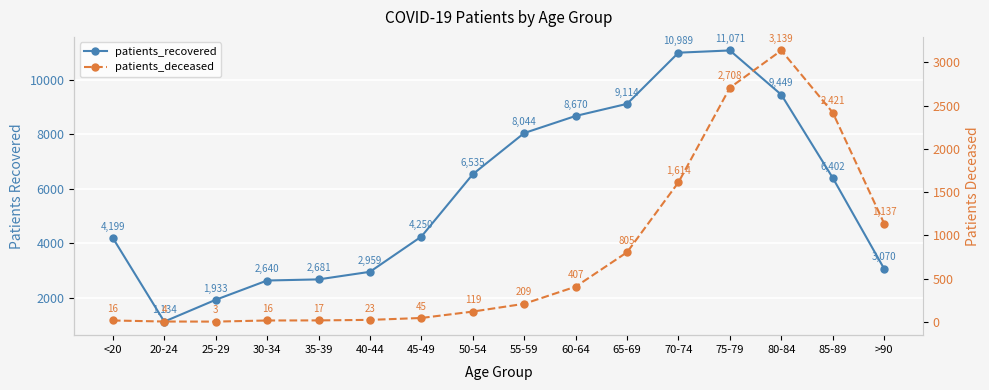

What is the difference between the maximum and minimum values in the patients_recovered series?

9937